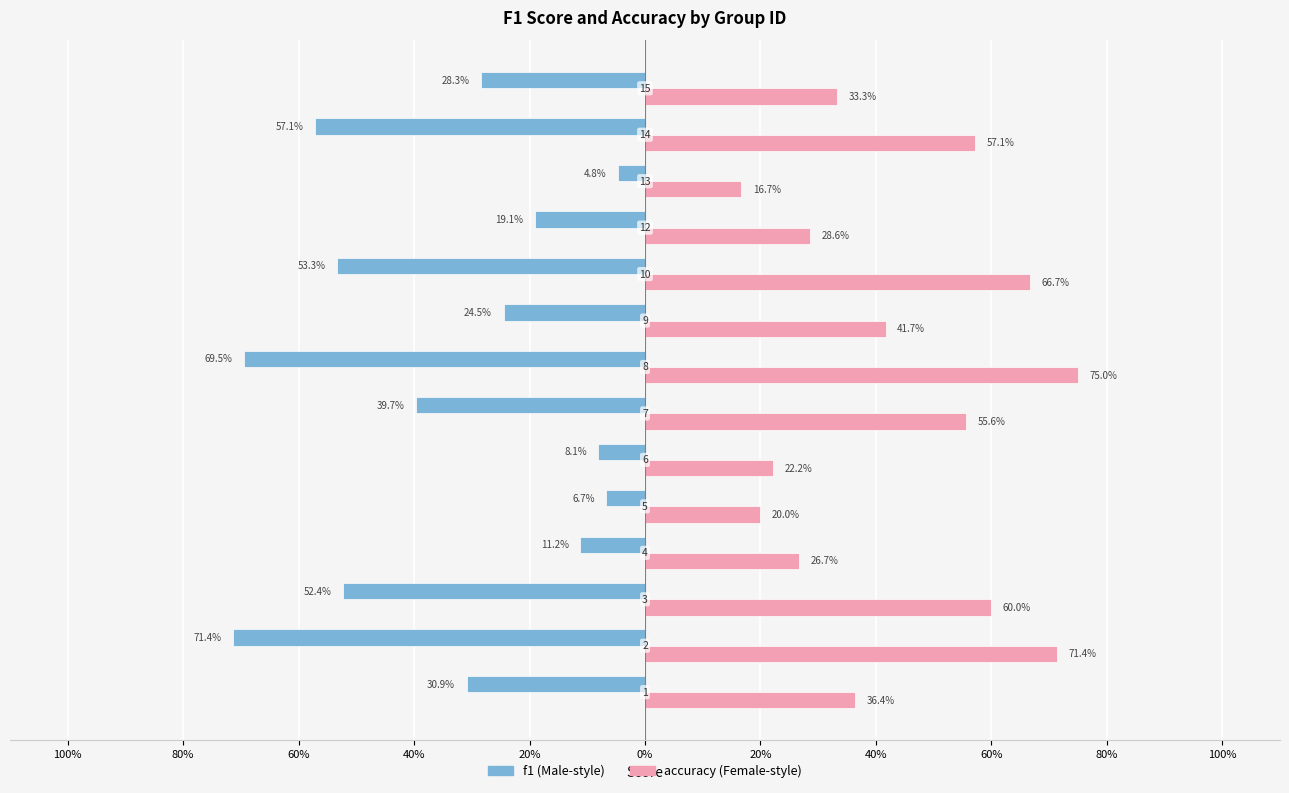

What is the greatest value displayed?

0.8